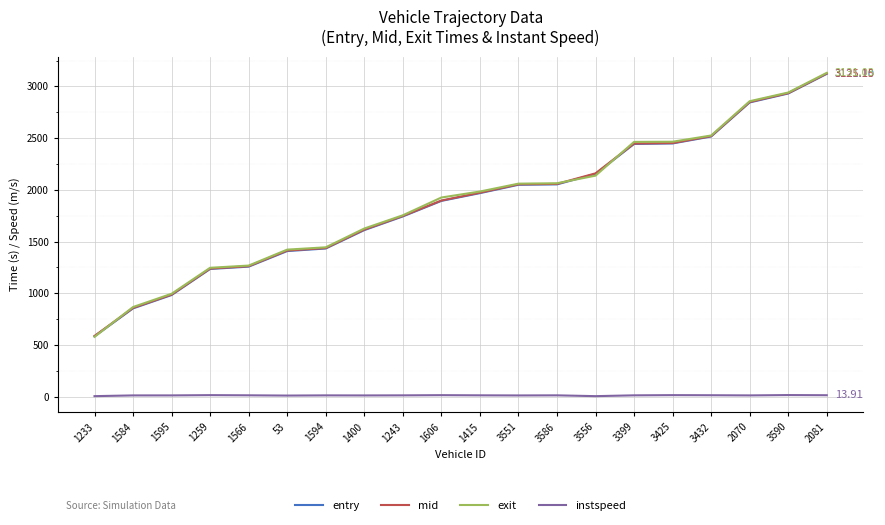

Which series has the largest range (max minus min)?

exit